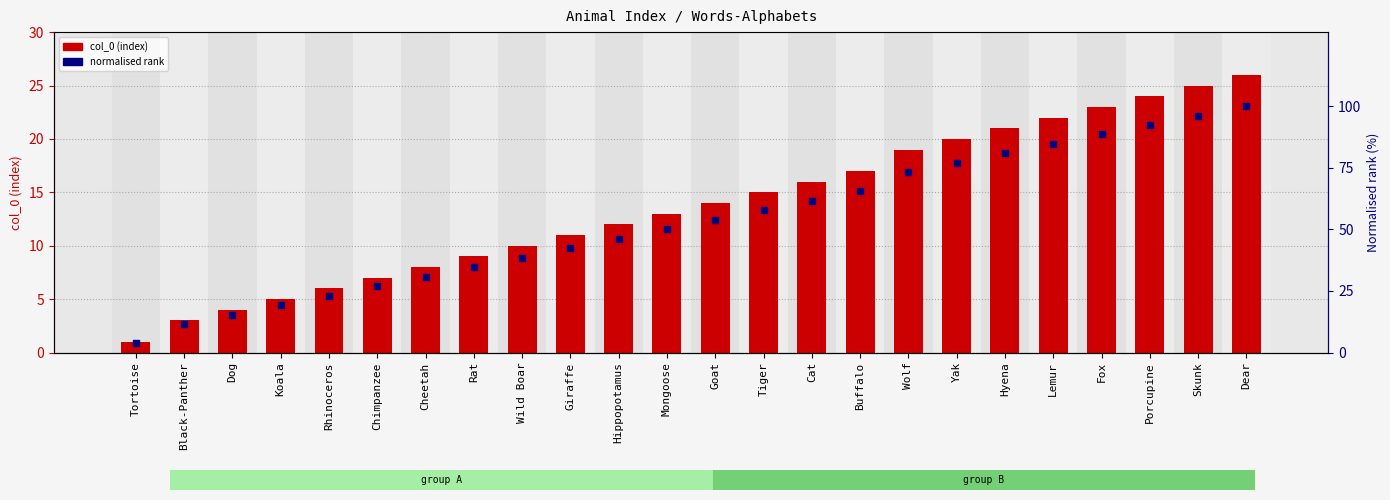

At how many categories does at least one series exceed 28?

18